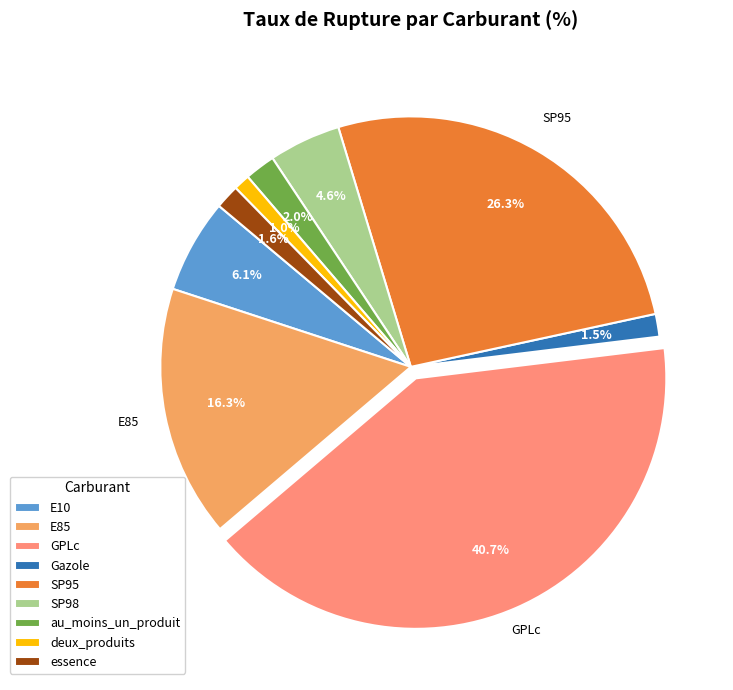

Count the number of slices in the pie.

9